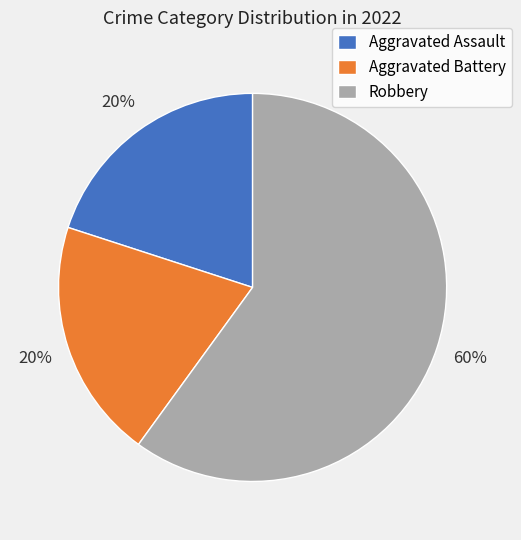

Which slice is the largest?

Robbery